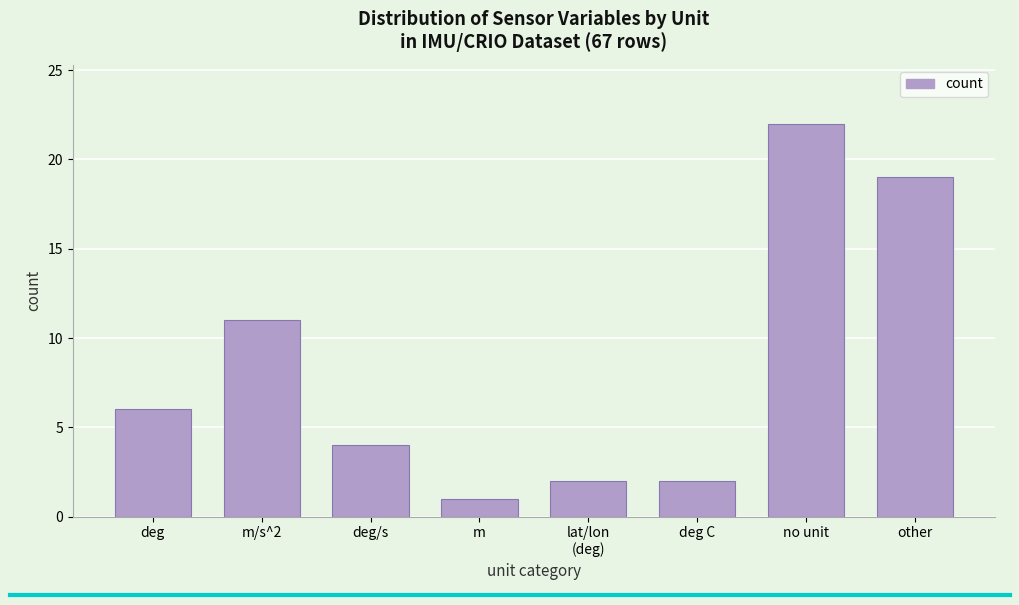

Reading right to left, what are all the values shown in this chart?

19	22	2	2	1	4	11	6